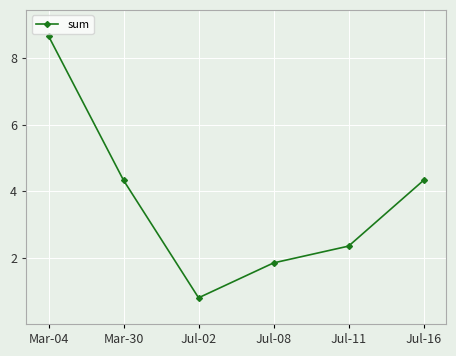

What position from the left is Jul-16?

6